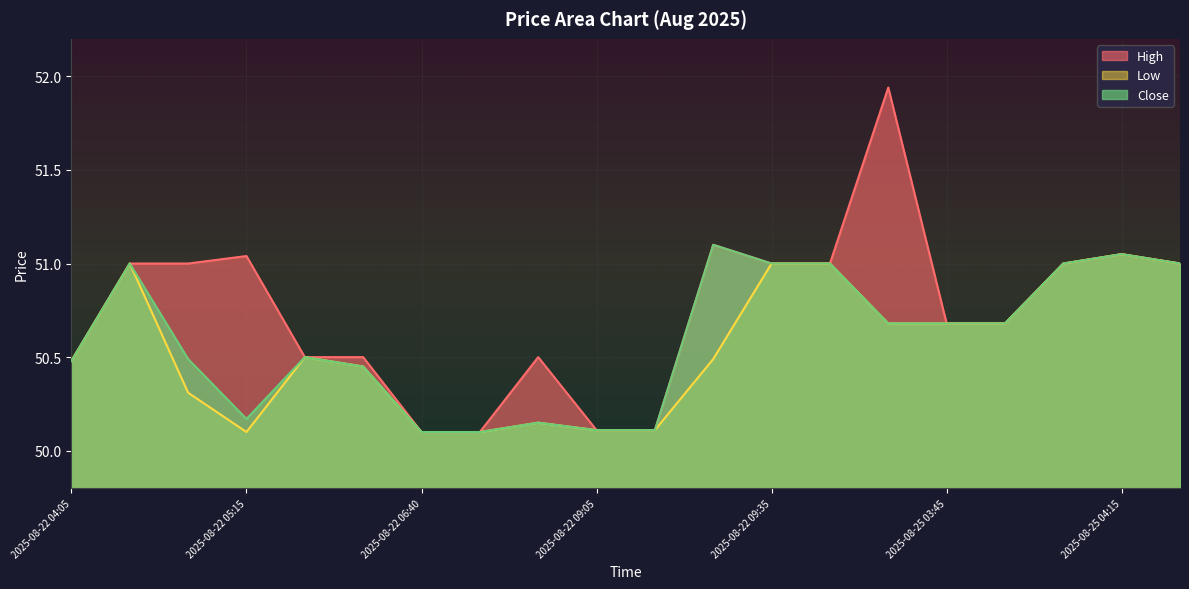

Which series has the widest spread of values?

High